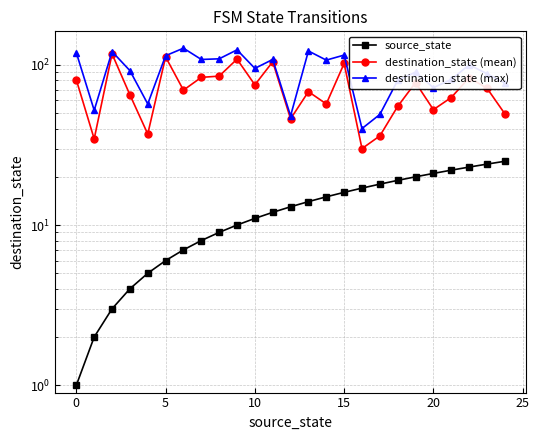

True or false: source_state and destination_state (mean) intersect in this chart.

False